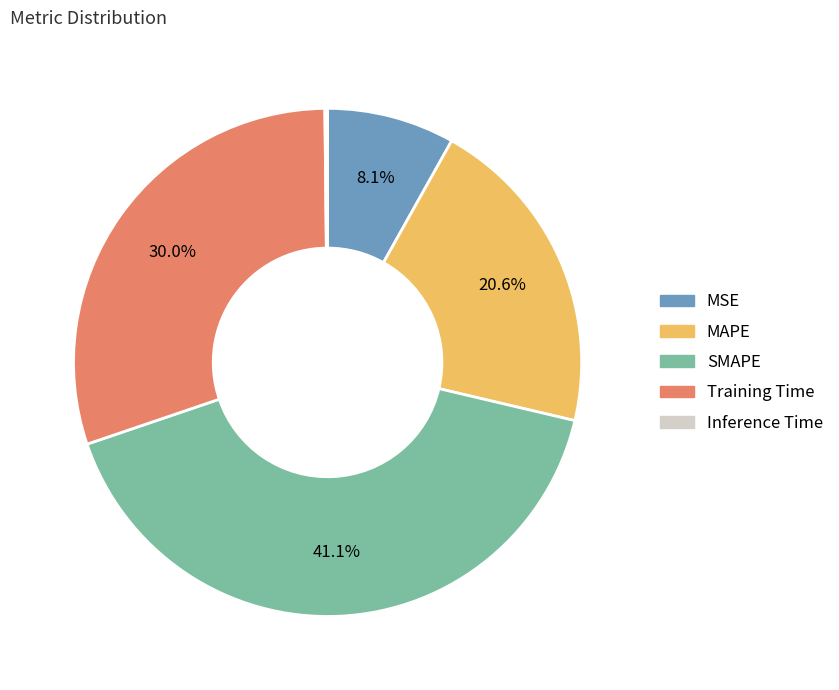

What is the ratio of the value at MSE to the value at Training Time?

0.3